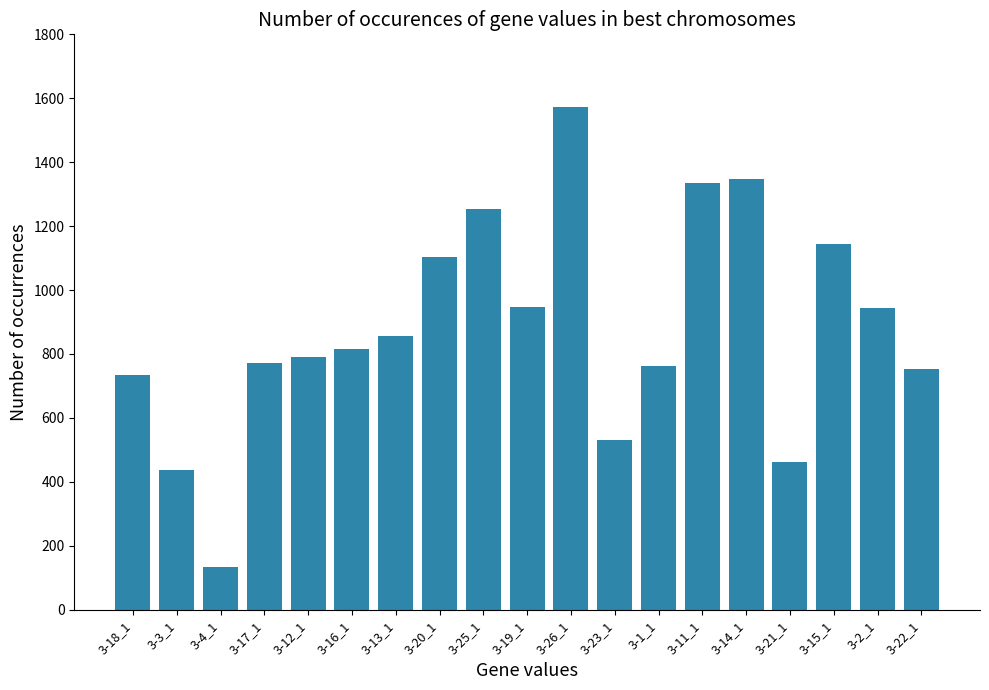

True or false: the data shows 530 at 3-23_1.

True